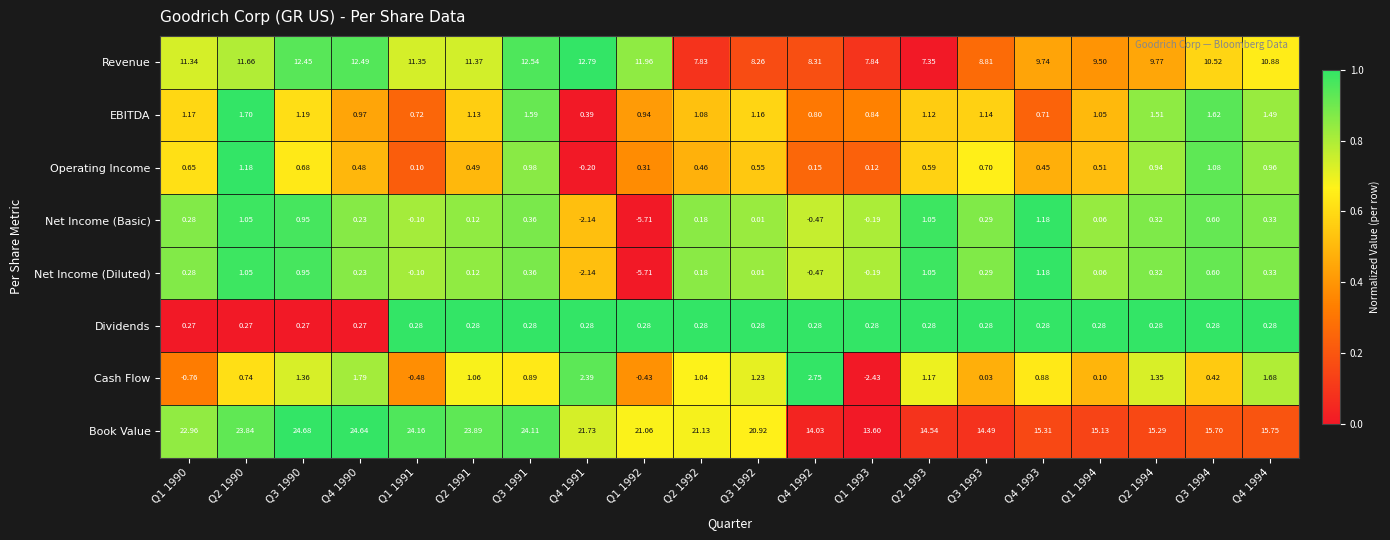

At how many categories does at least one series exceed 0?

20